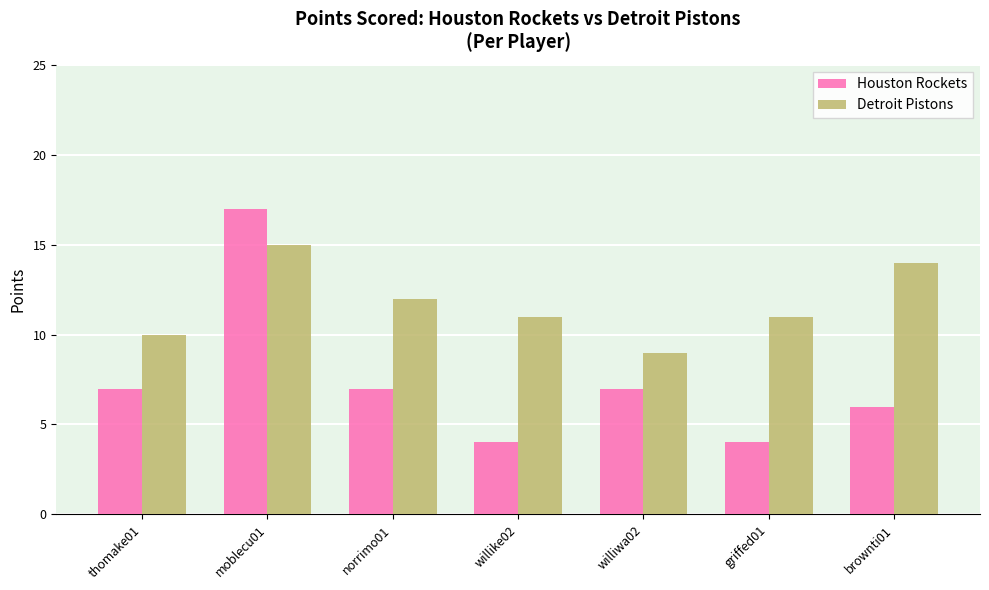

What is the value of the Detroit Pistons bar at the 7th from the left?

14